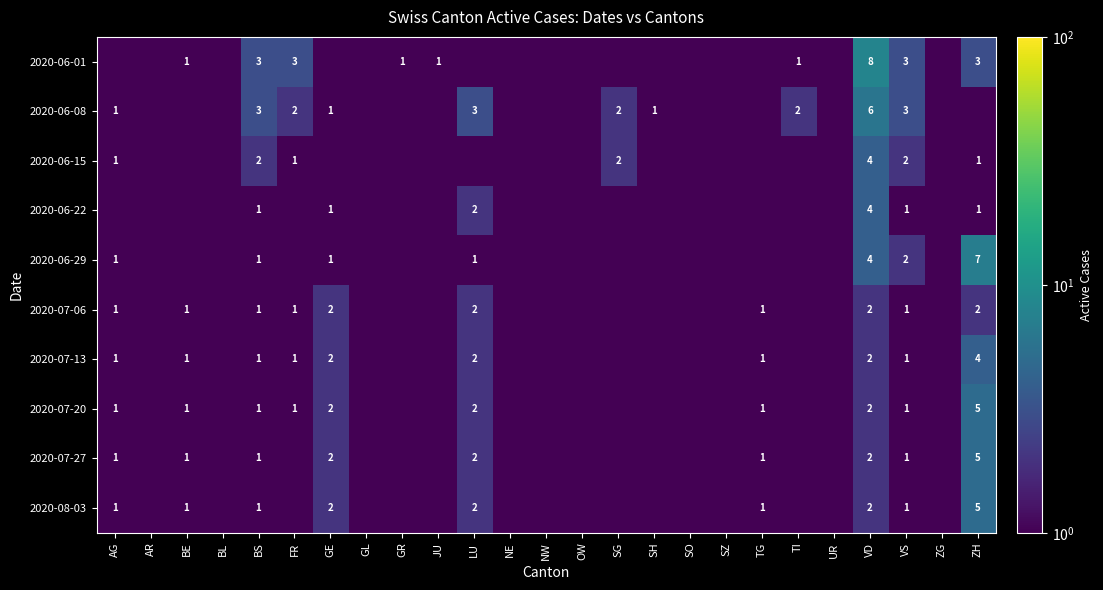

At which category does the chart reach its minimum across all series?

AG